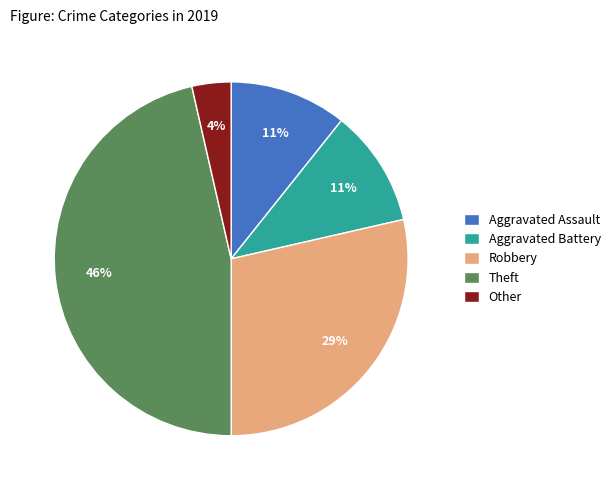

Is it true that Robbery is 22% of the pie?

False